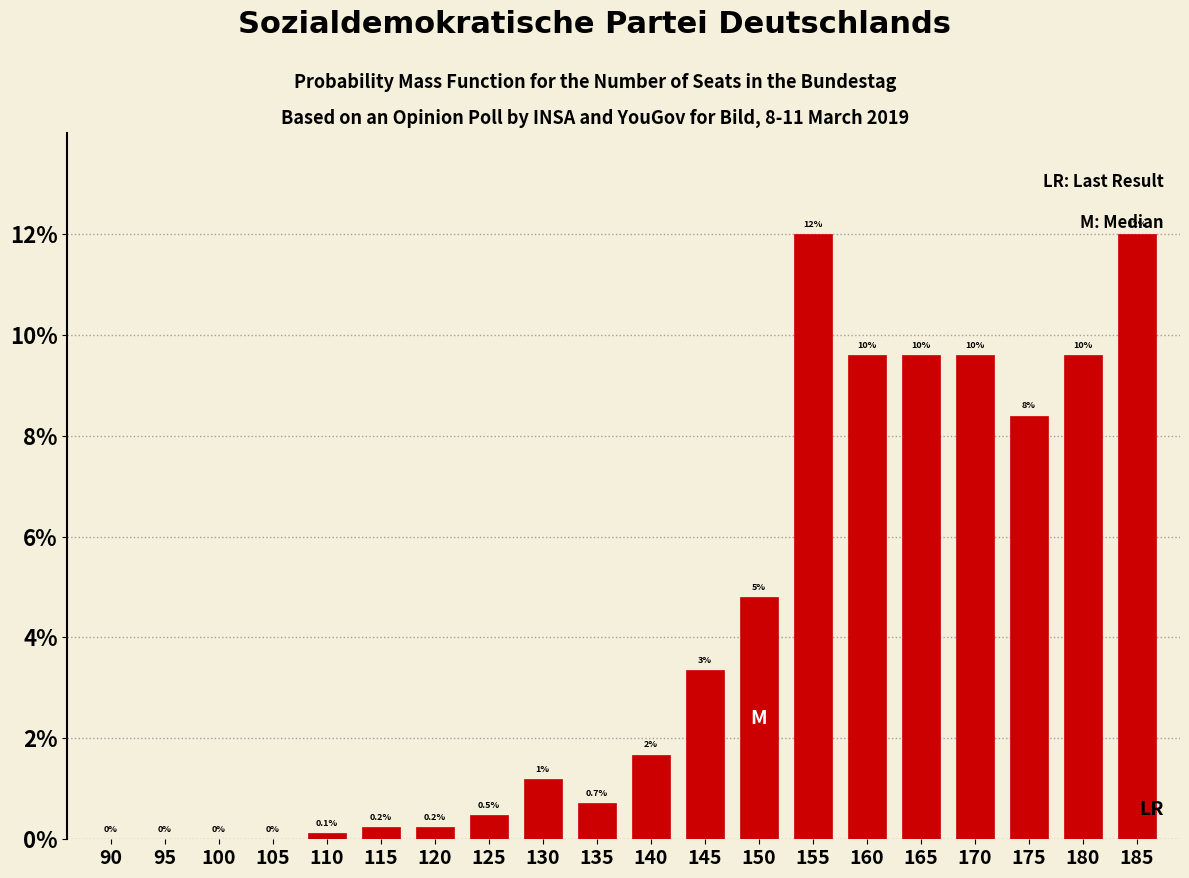

The chart shows a value of 13.8 at 165. True or false?

False